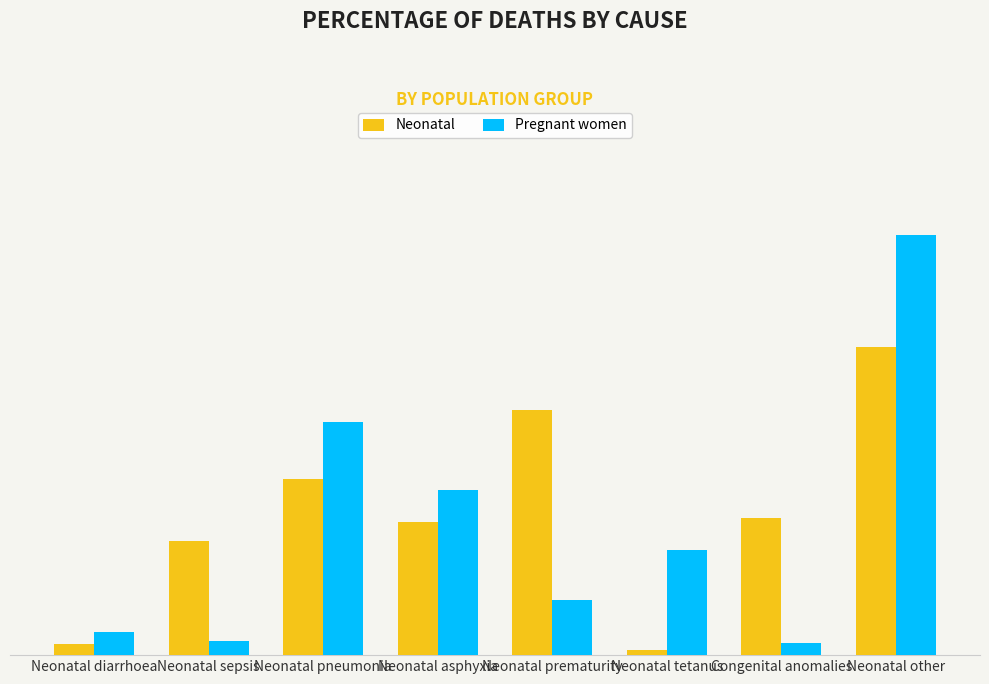

Reading left to right, what are all the values shown in this chart?

Neonatal: Neonatal diarrhoea=0.0	Neonatal sepsis=0.1	Neonatal pneumonia=0.2	Neonatal asphyxia=0.1	Neonatal prematurity=0.2	Neonatal tetanus=0.0	Congenital anomalies=0.1	Neonatal other=0.3
Pregnant women: Neonatal diarrhoea=0.0	Neonatal sepsis=0.0	Neonatal pneumonia=0.2	Neonatal asphyxia=0.1	Neonatal prematurity=0.0	Neonatal tetanus=0.1	Congenital anomalies=0.0	Neonatal other=0.4